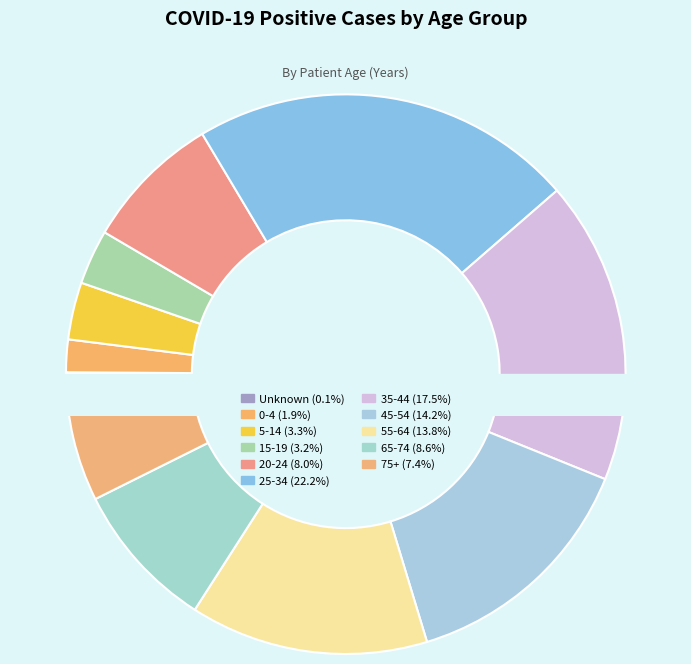

Which slice is the smallest?

Unknown